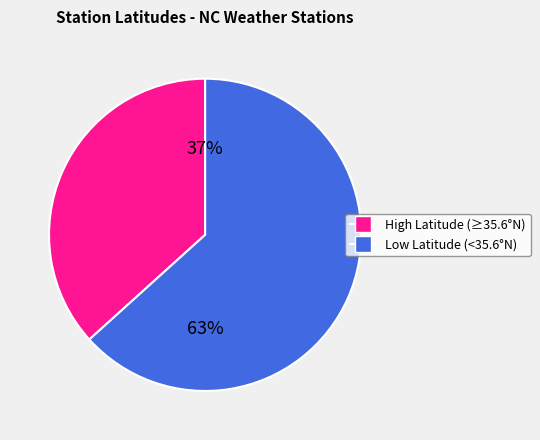

Is there any slice that represents more than half of the pie?

Yes